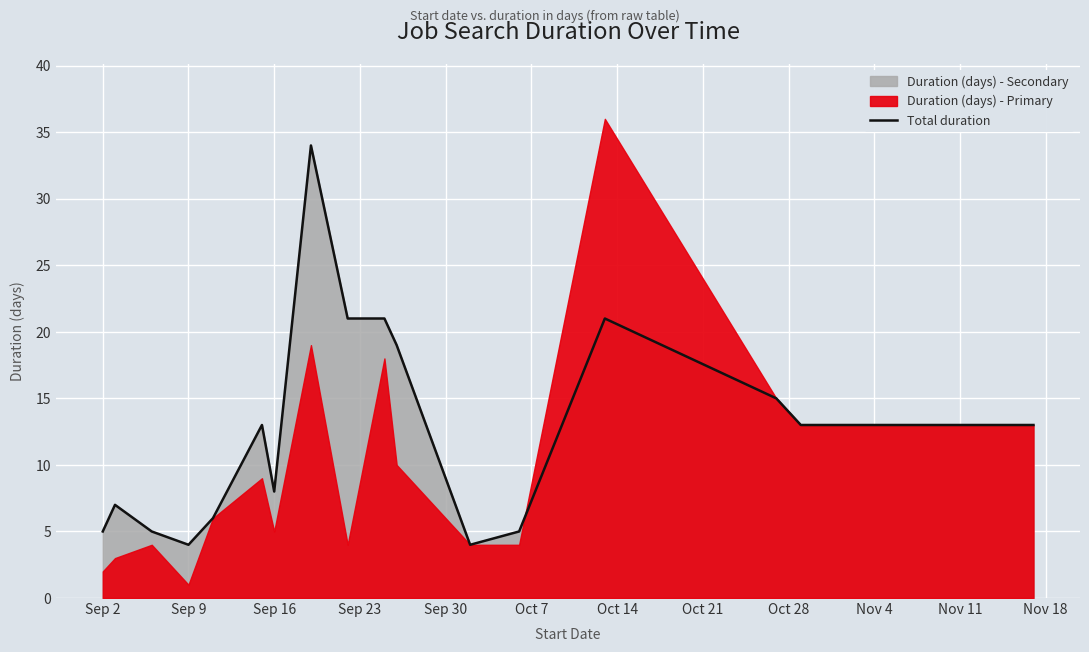

What is the minimum value for Total duration?

4